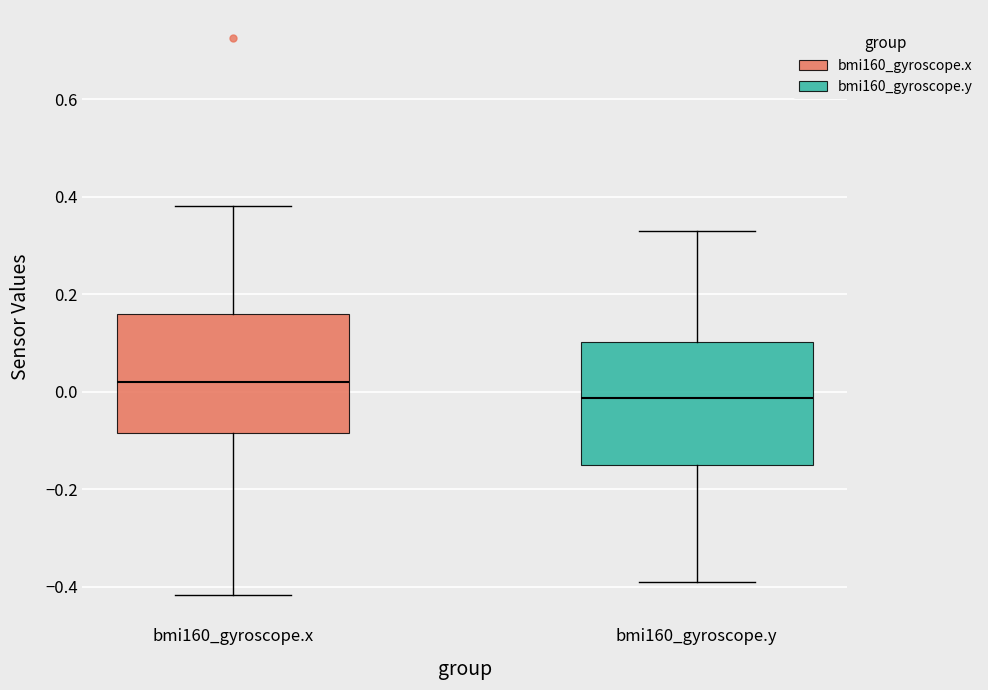

Where does the median line of the box for bmi160_gyroscope.x sit on the y-axis? The values are not printed on the chart, so give them approximately, as read against the axis.

0.02